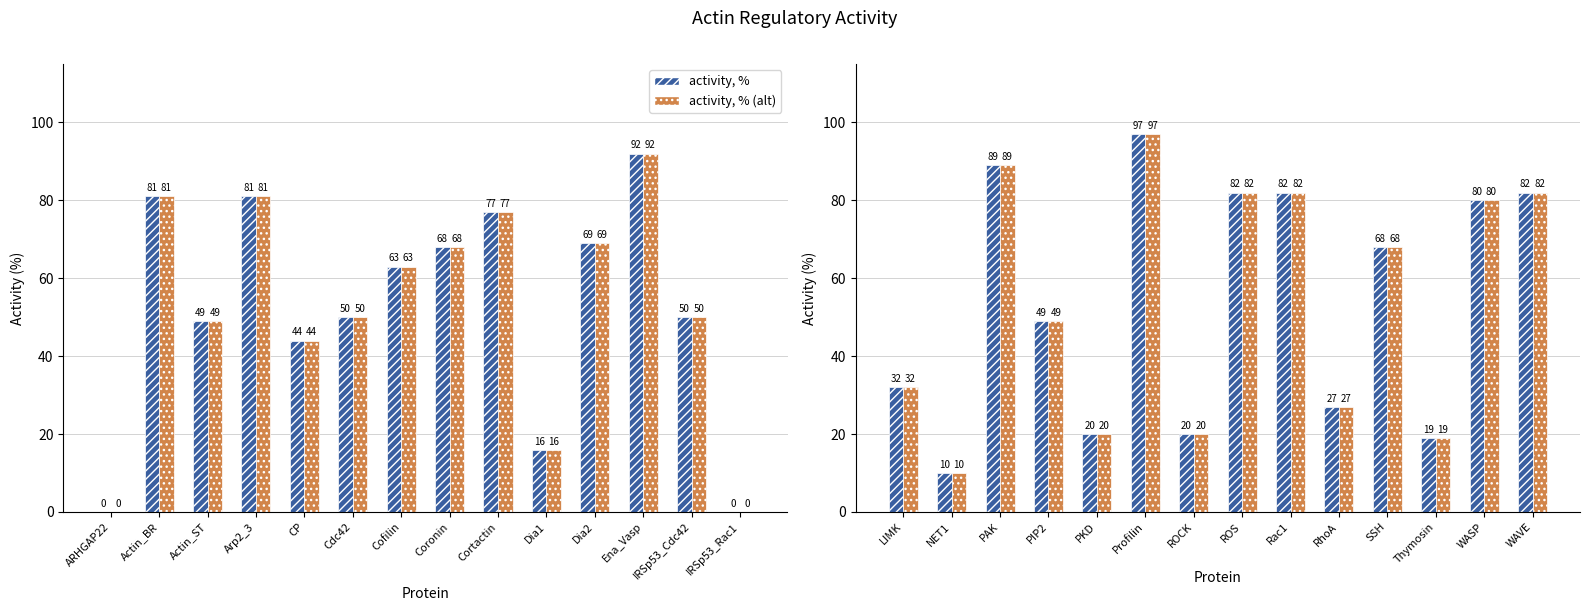

The value of activity, % at LIMK is 22. True or false?

False